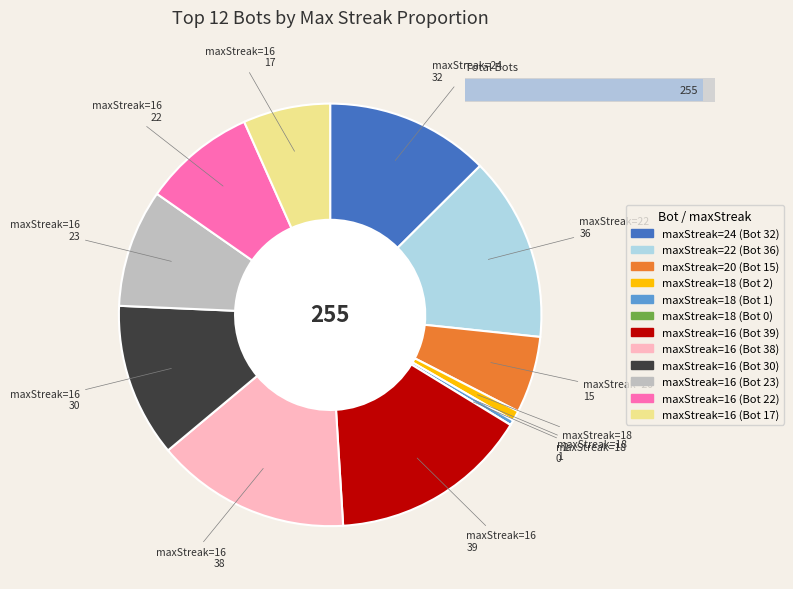

What percentage is the 20 slice, to the nearest percent?

6%